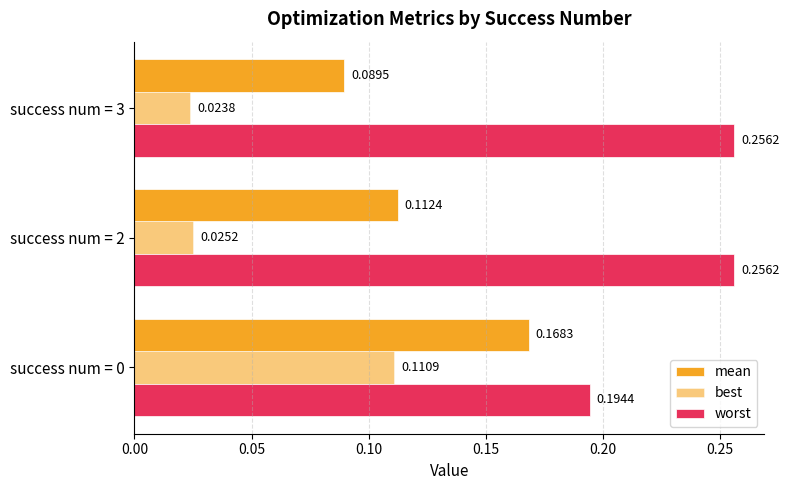

What is the value of the worst bar at the 1st from the left?

0.2